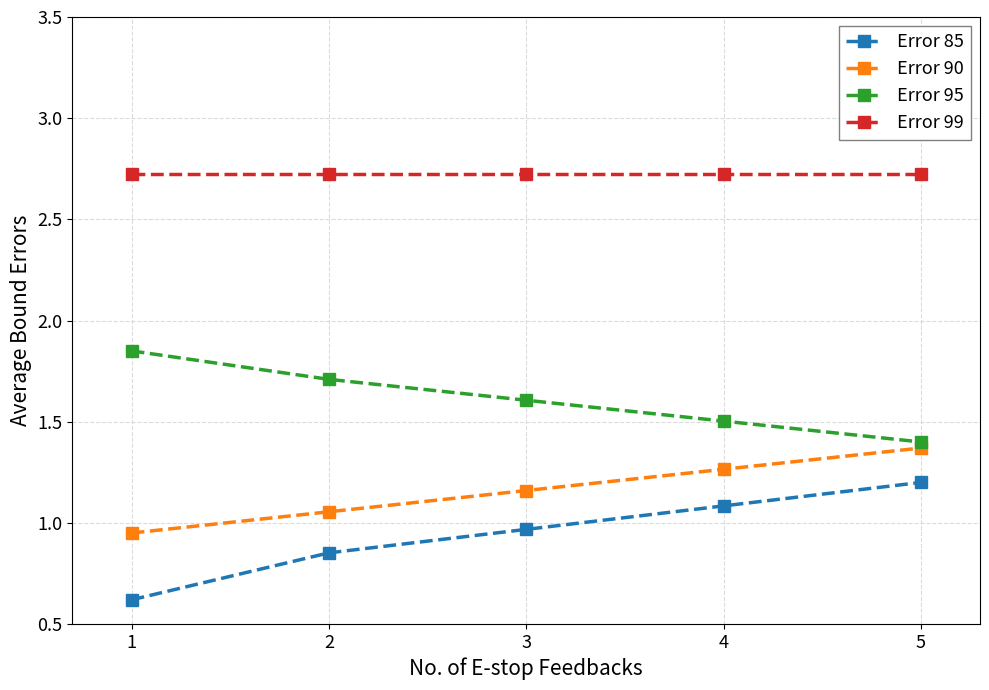

What is the total value across all series at 1?

6.1